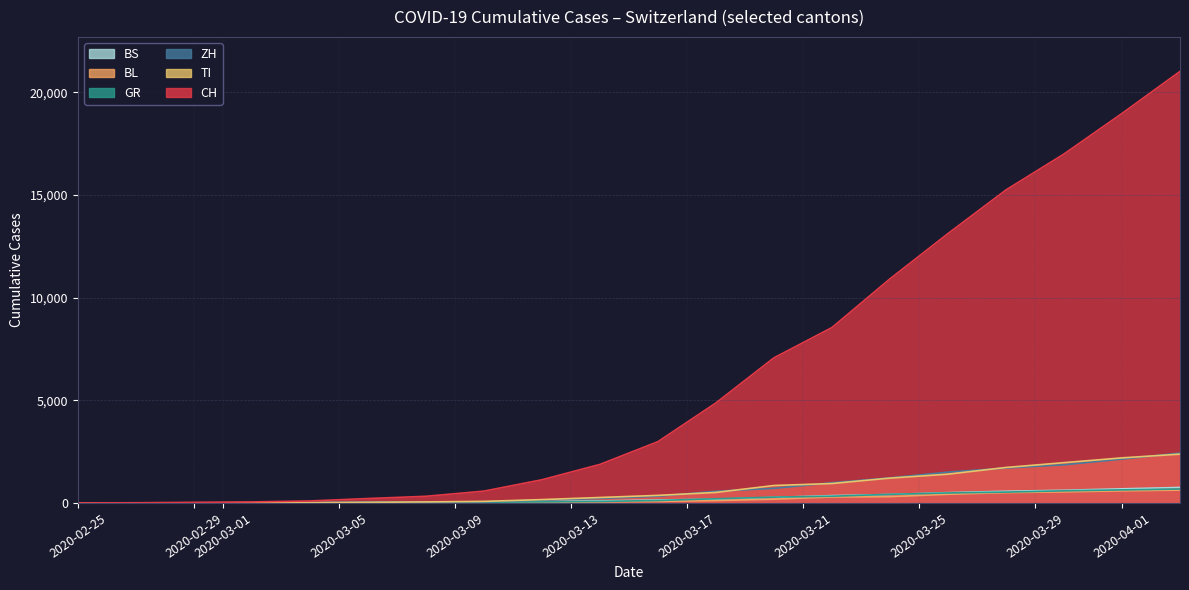

How many data points does each series have?

20